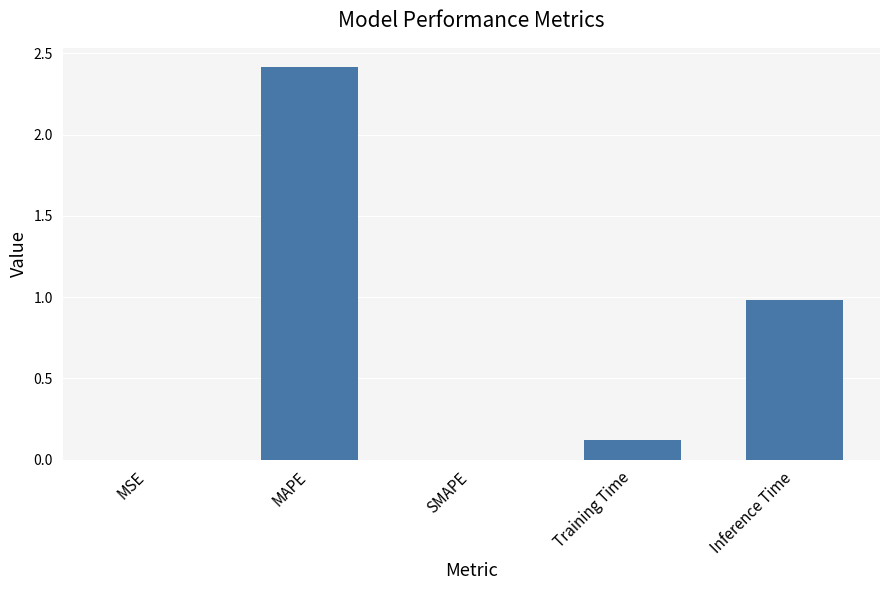

What is the change in value from MAPE to Inference Time?

-1.4